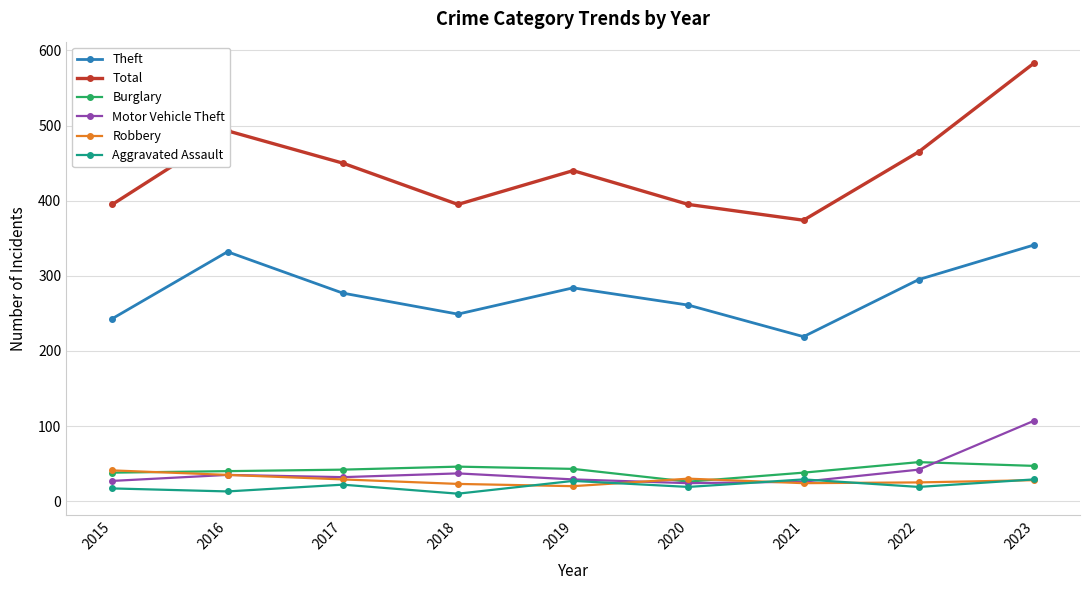

True or false: Motor Vehicle Theft and Theft cross at least once.

False